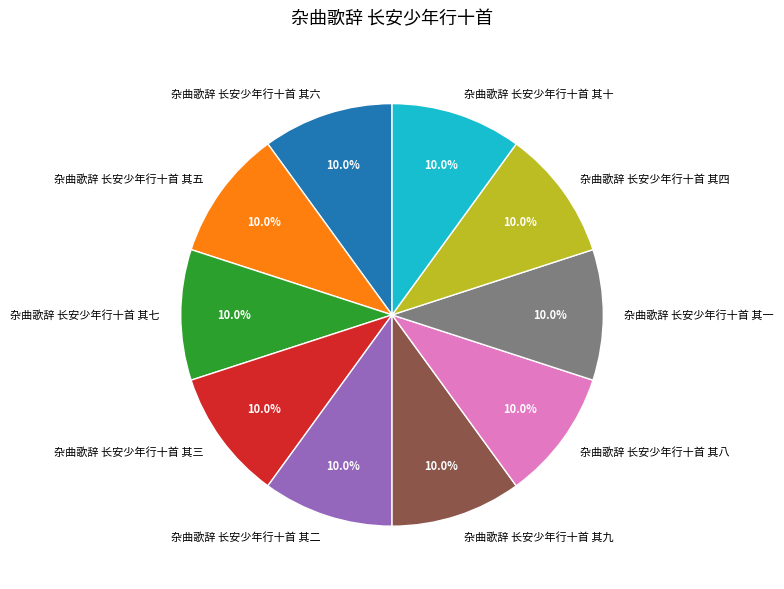

The 杂曲歌辞 长安少年行十首 其十 slice represents 4% of the pie. True or false?

False